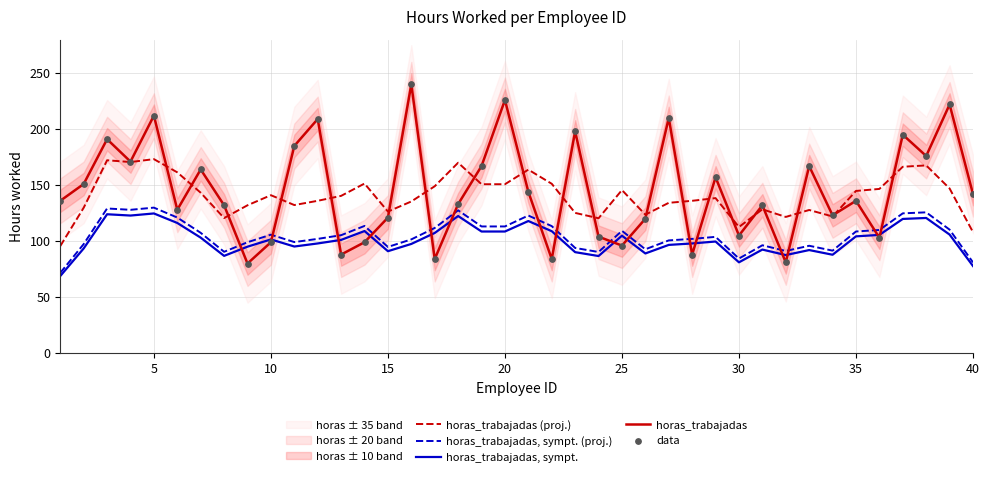

True or false: horas_trabajadas, sympt. (proj.) and horas_trabajadas (proj.) cross at least once.

False